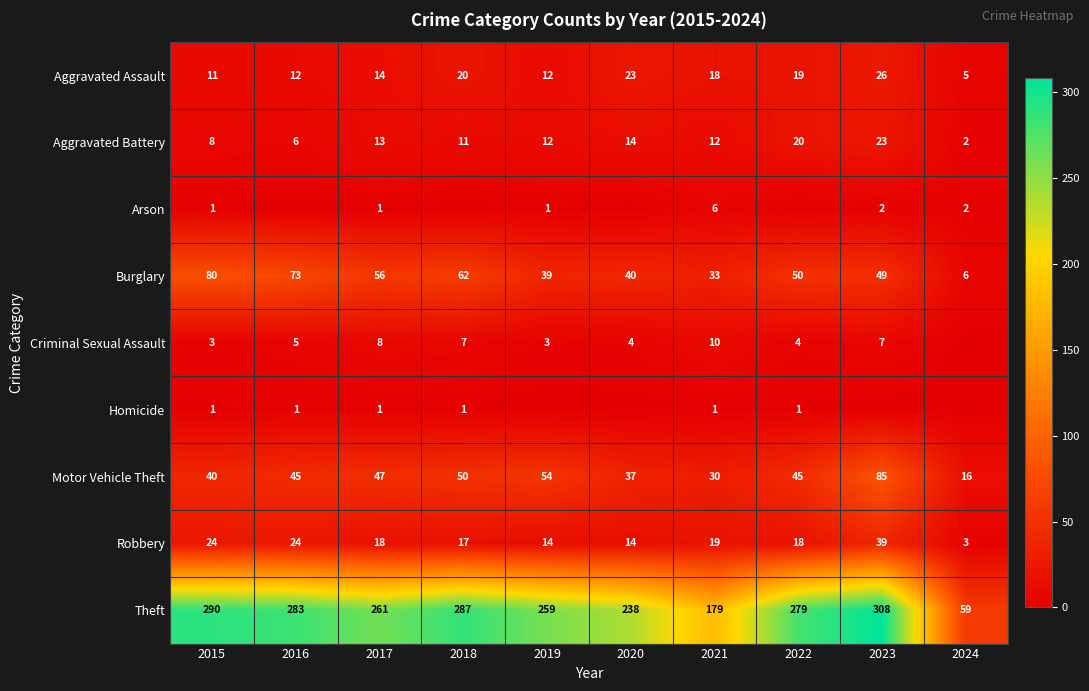

What is the average value of the Motor Vehicle Theft series?

45